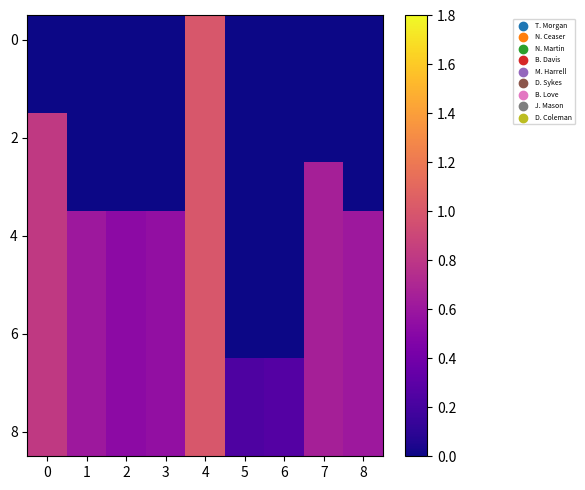

At how many categories does at least one series exceed 0?

9